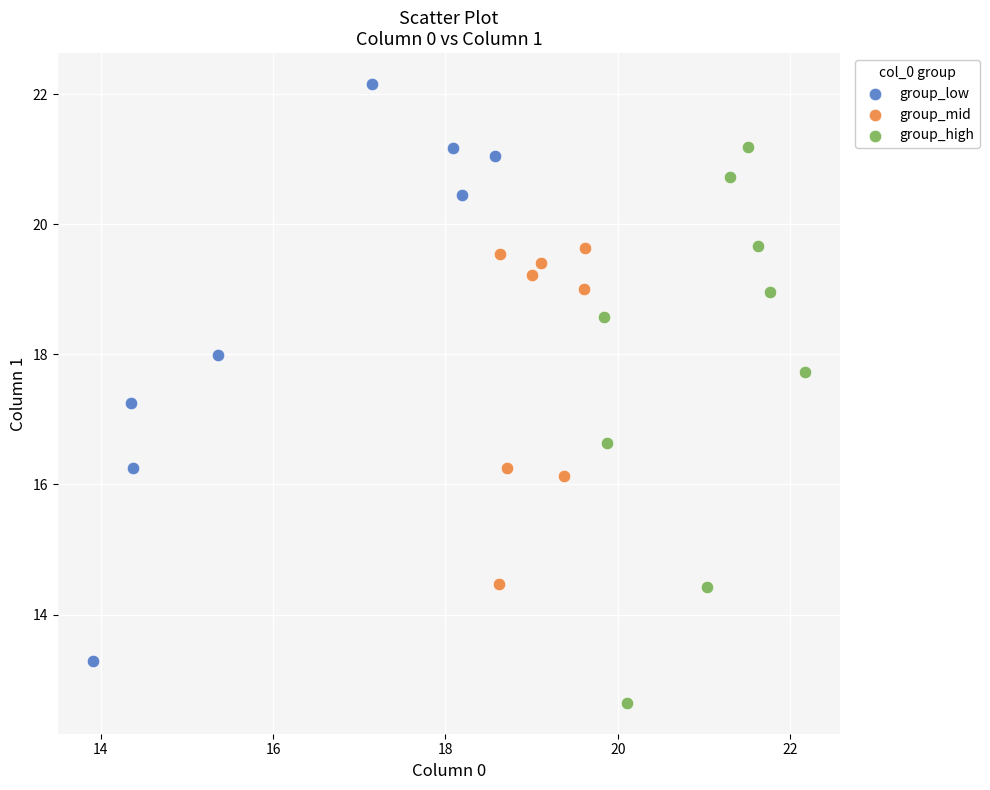

Which series reaches the minimum Y coordinate?

group_high